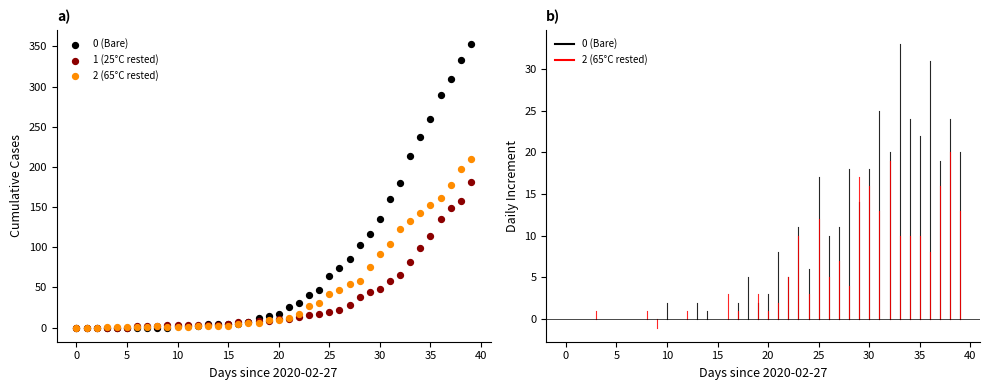

Which series reaches the minimum Y coordinate?

0 (Bare)